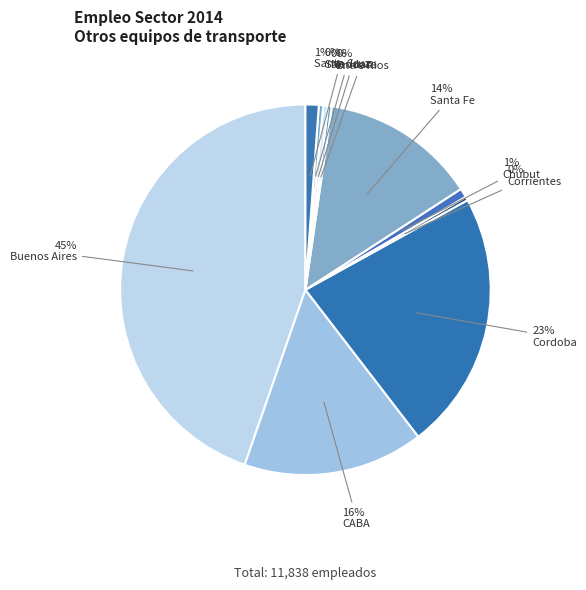

How many slices are in this pie chart?

10